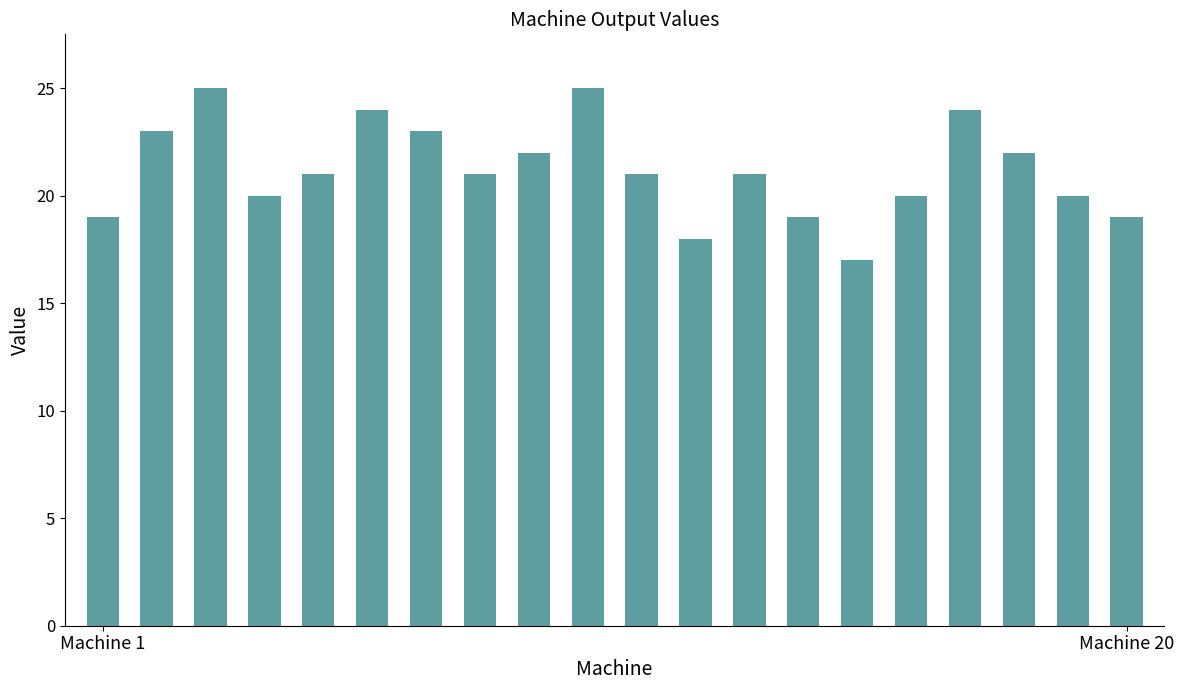

Reading left to right, list all the values displayed in this chart.

19	23	25	20	21	24	23	21	22	25	21	18	21	19	17	20	24	22	20	19